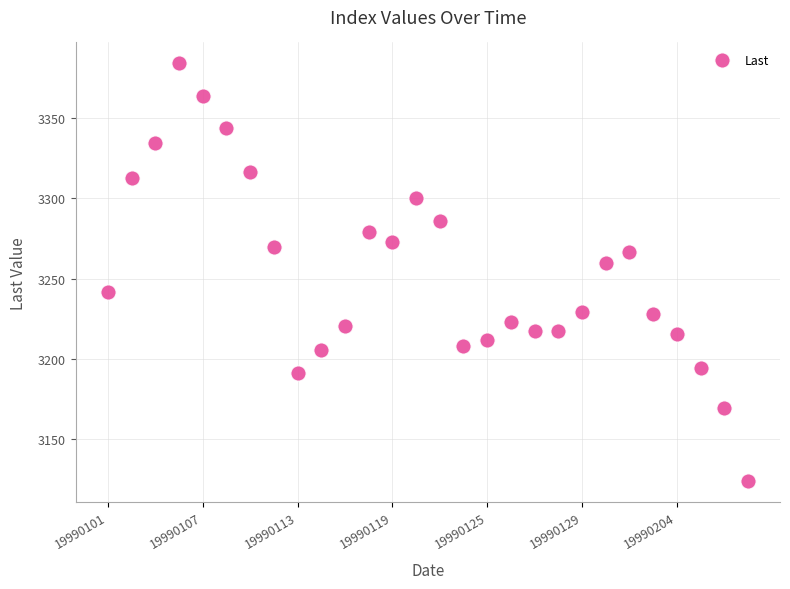

What is the range of Y values (max minus min)?

259.9